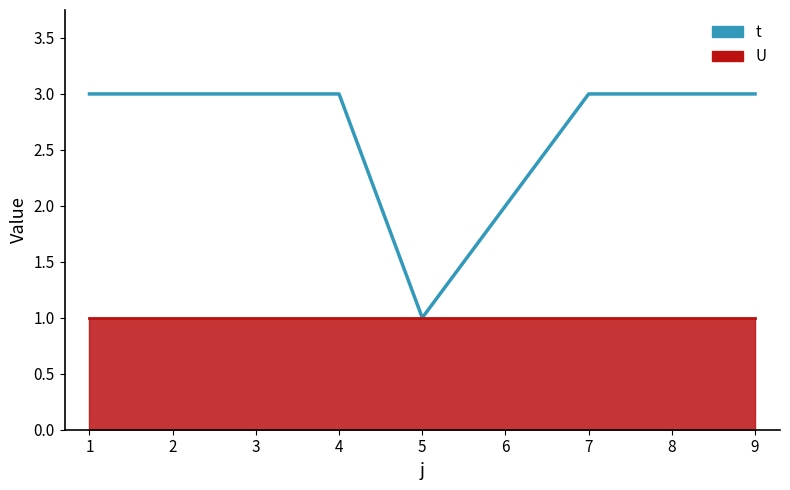

How many data points are less than 3?

2